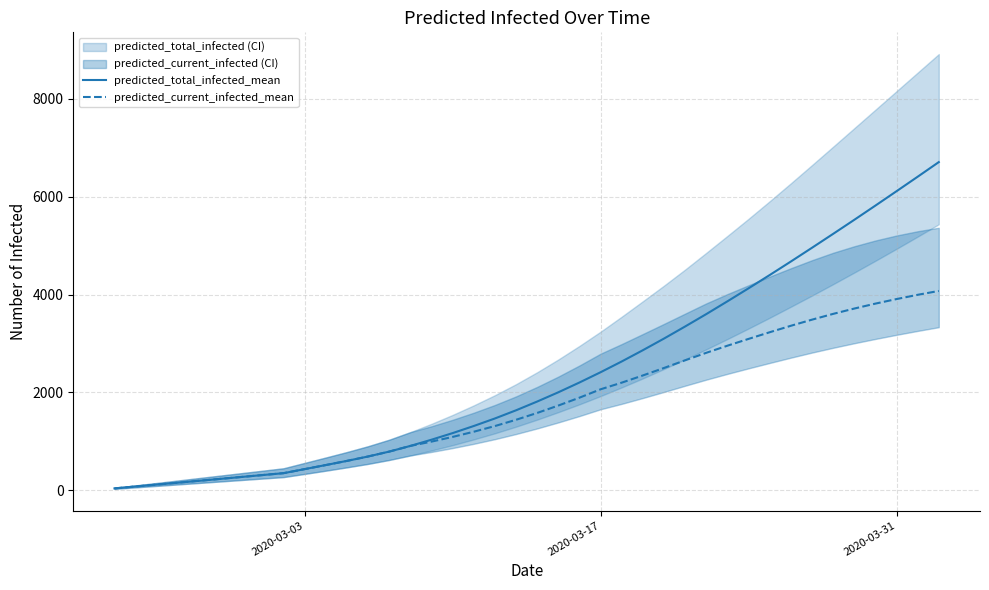

What is the maximum value for predicted_current_infected_mean?

4074